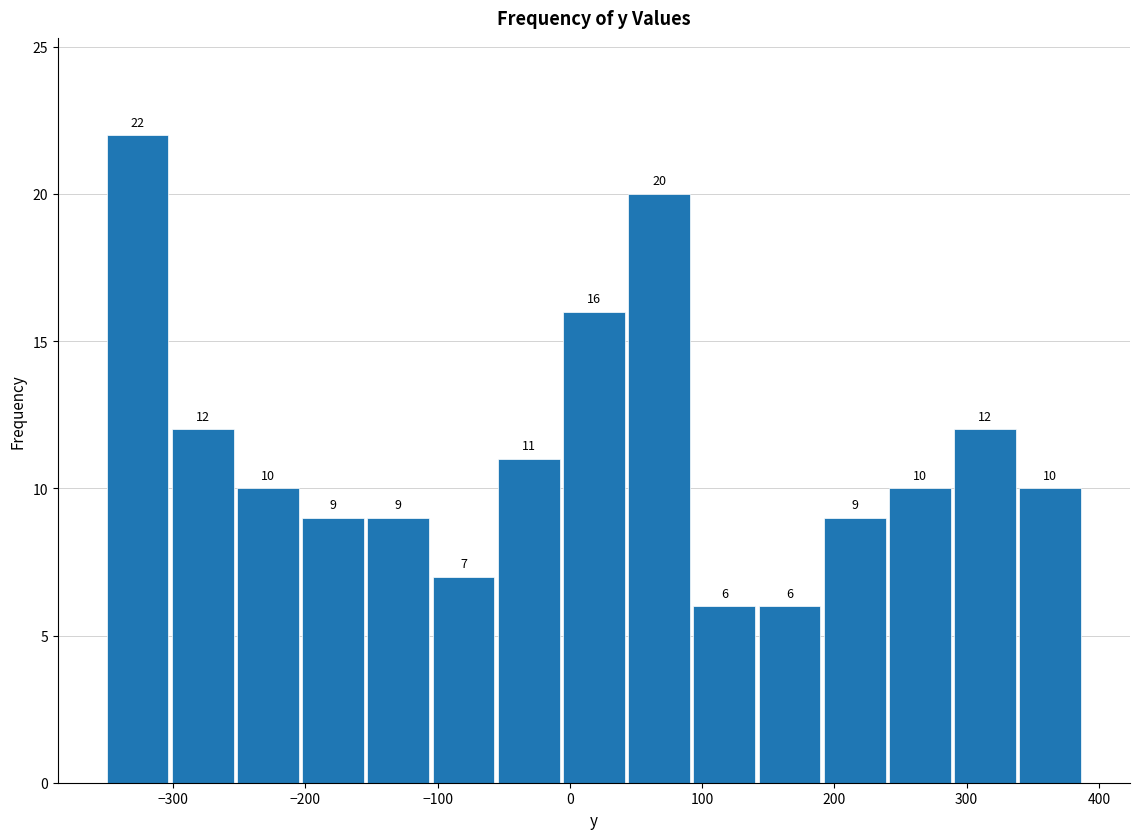

Over which range of the x-axis is the bar tallest?

-350 to -300